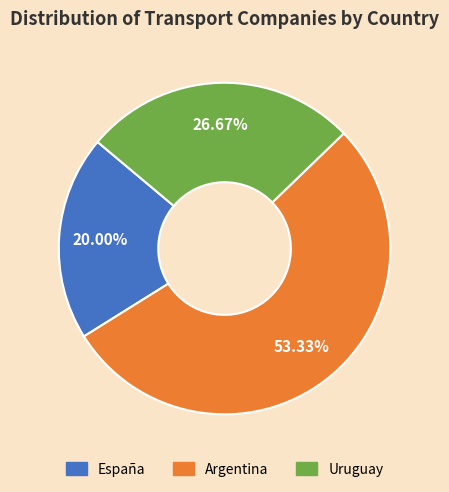

Which slice is the largest?

Argentina